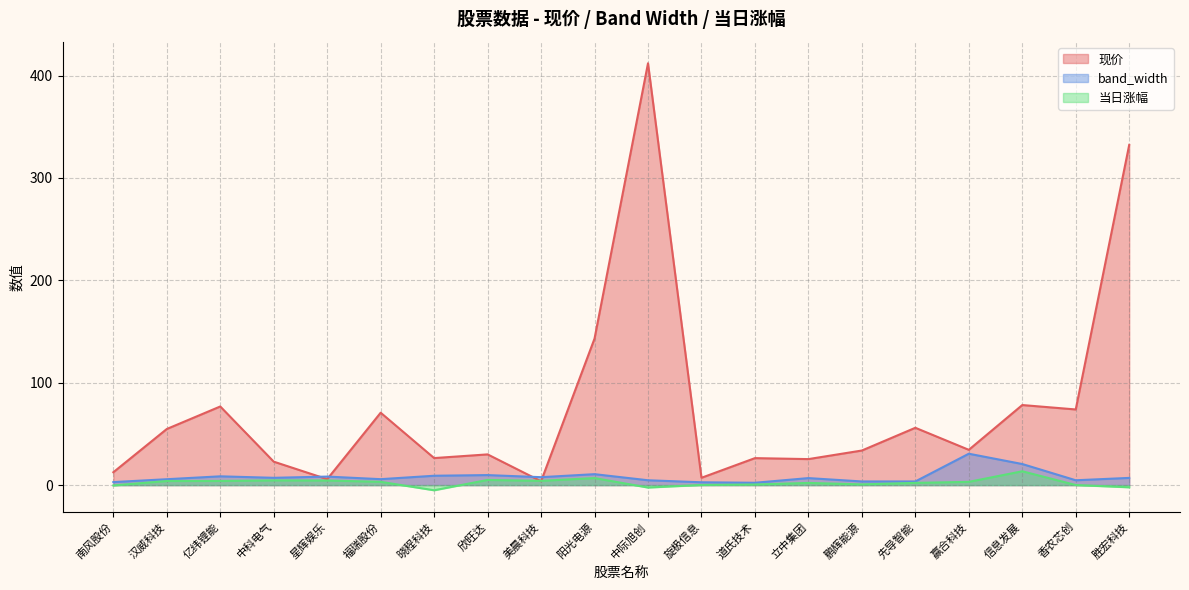

Where is the first local minimum for 现价?

星辉娱乐